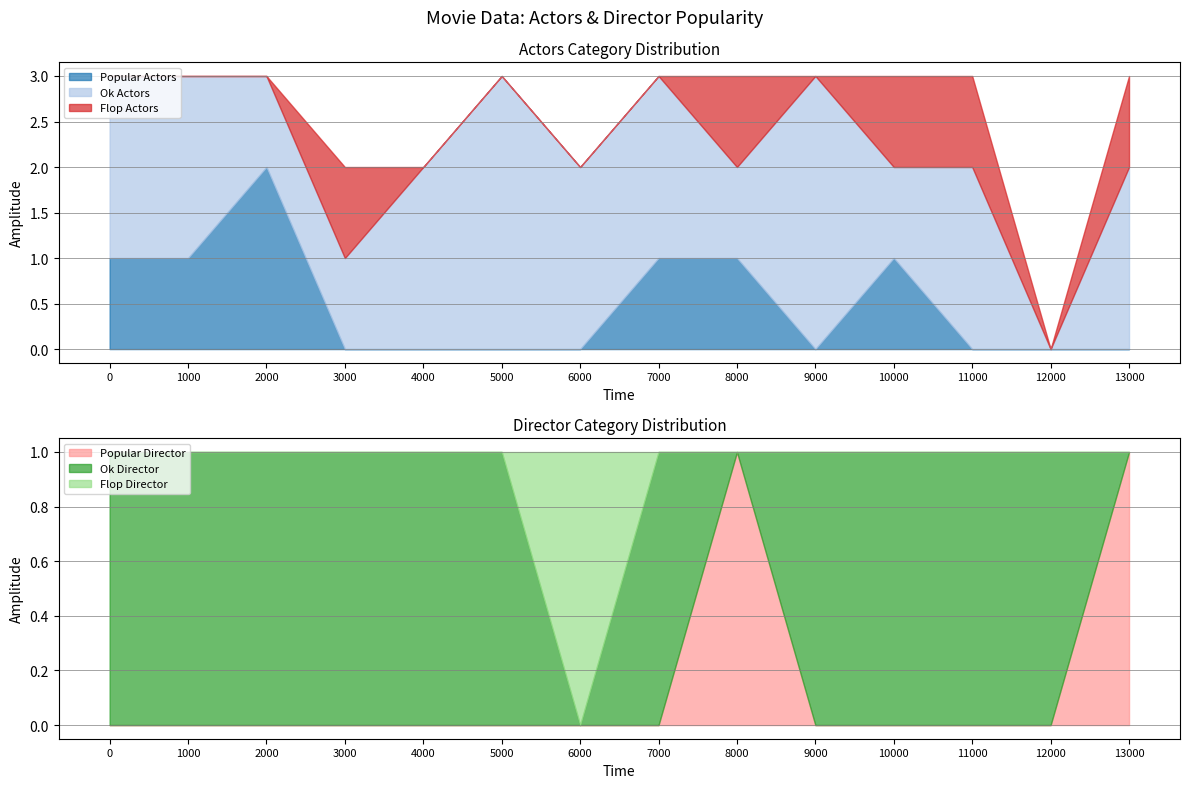

At which label does Popular Actors reach its peak?

2000